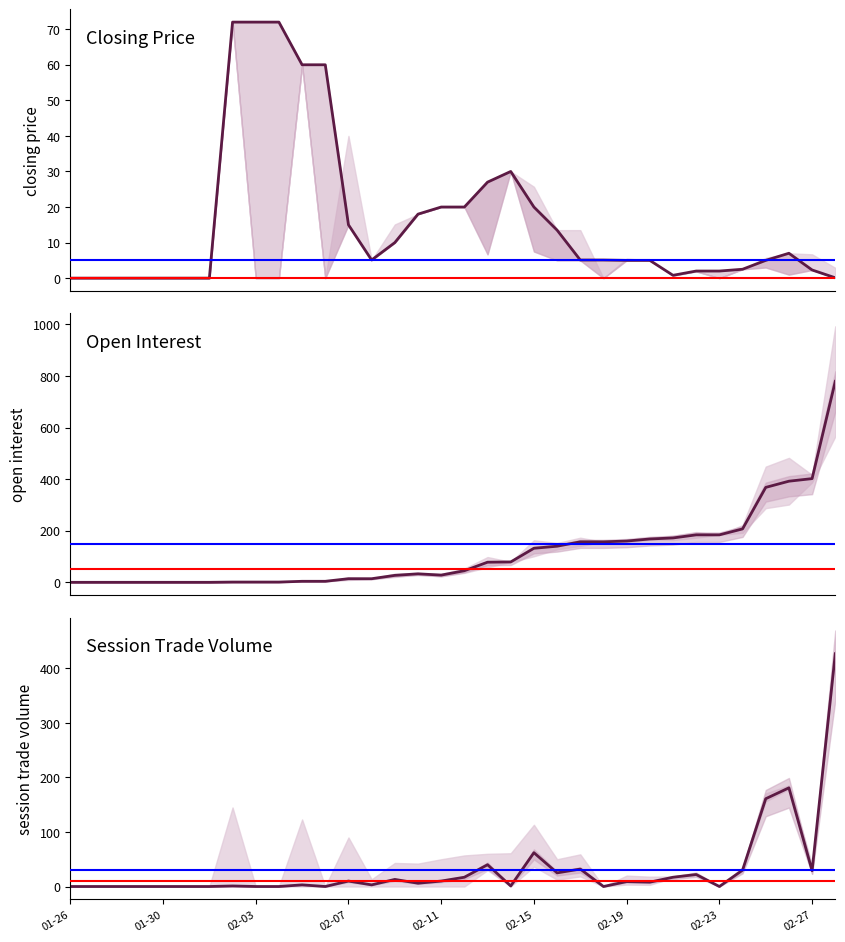

Is the value of open interest at 7 greater than the value of closing price at session open?

Yes